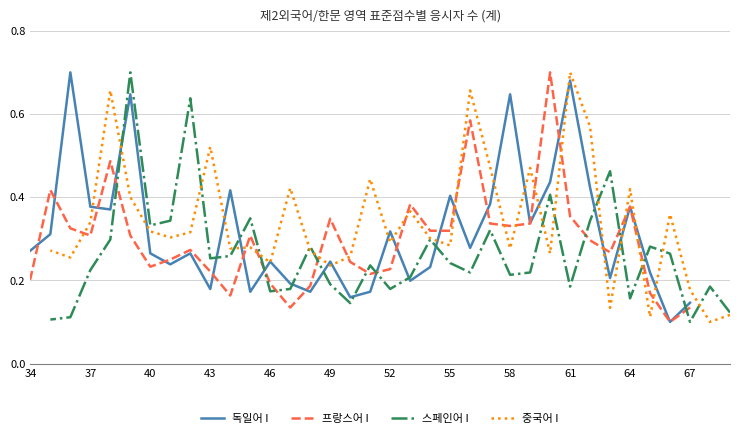

List the series in order of their peak value, lowest first.

독일어 I, 프랑스어 I, 스페인어 I, 중국어 I